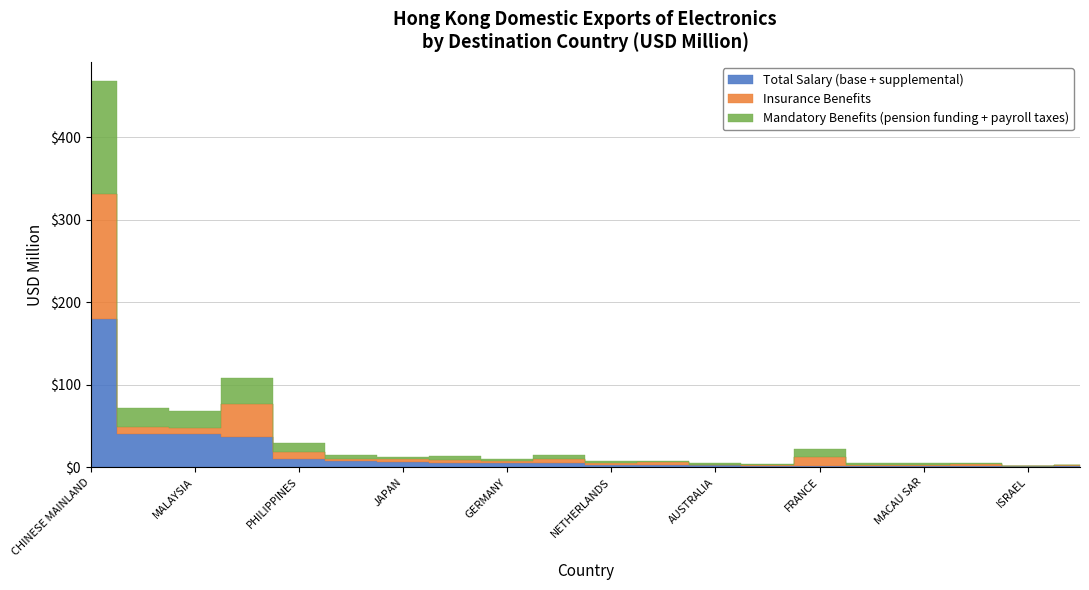

At which category is the sum across all series the highest?

CHINESE MAINLAND